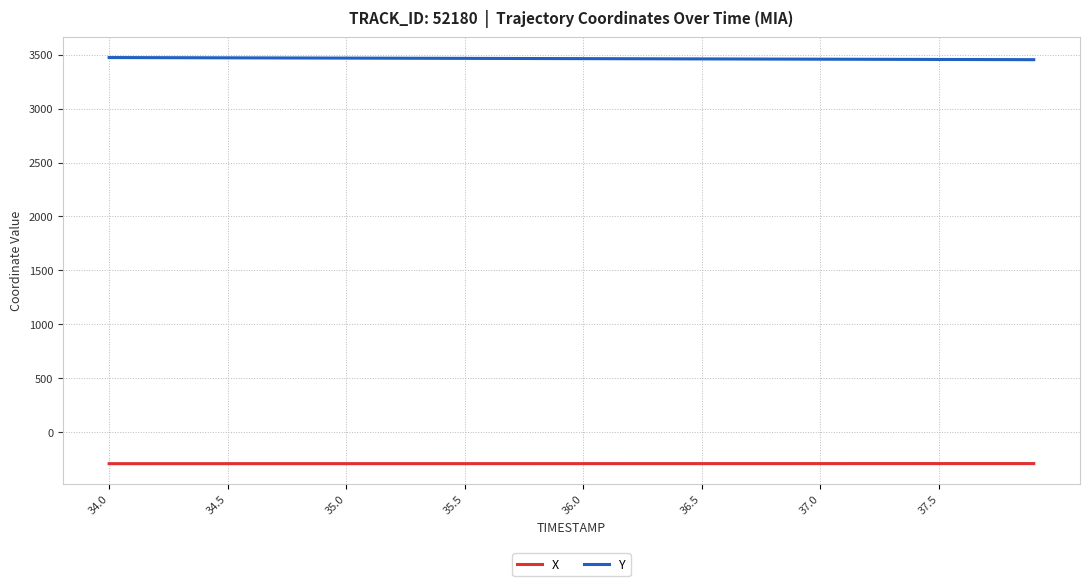

True or false: Y and X cross at least once.

False